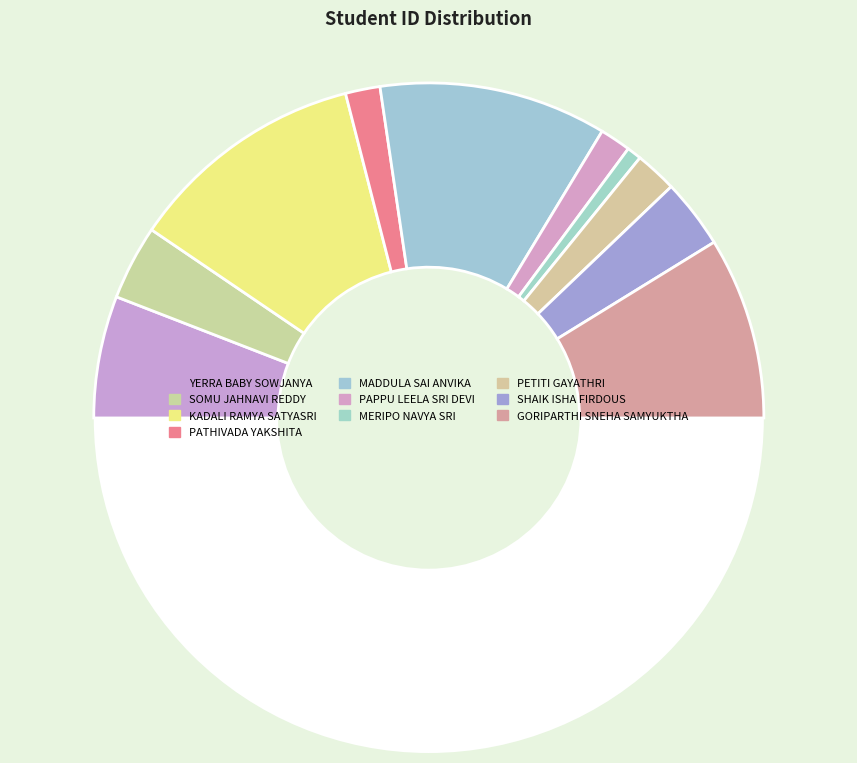

How many segments does this pie chart have?

11